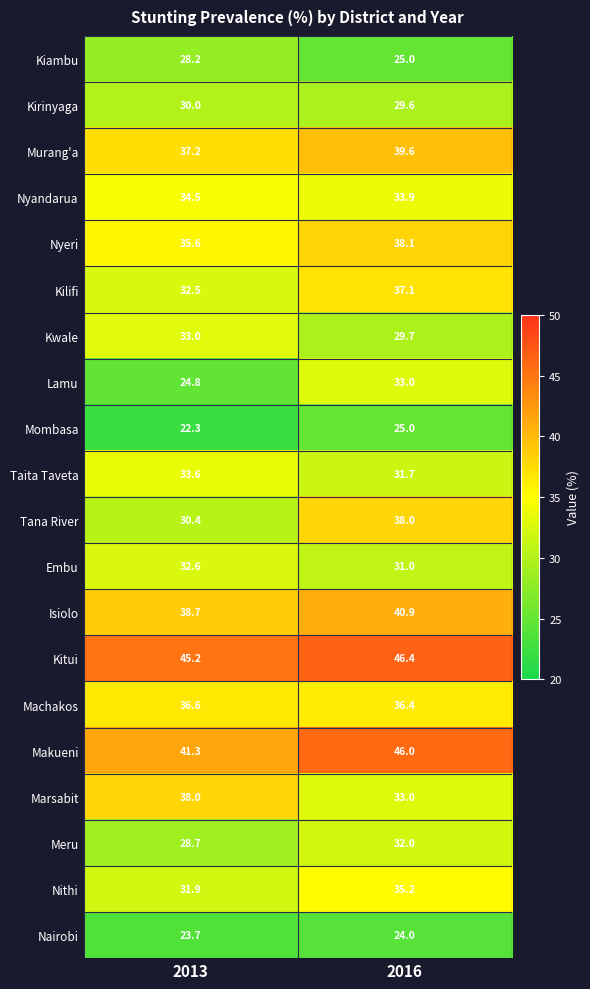

Which series changed the most between 2013 and 2016?

Lamu